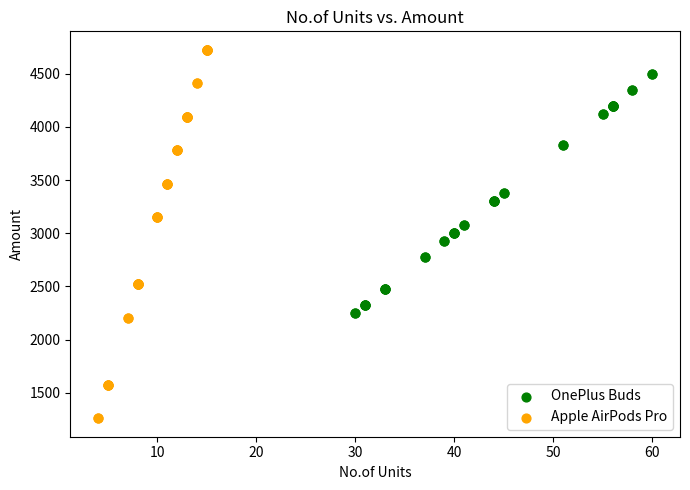

Which series has the largest Y range (max minus min)?

Apple AirPods Pro